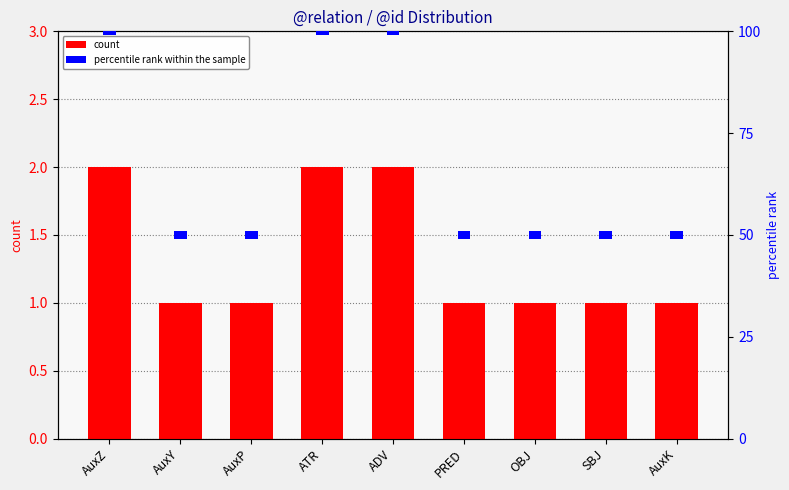

What position from the right is ADV?

5